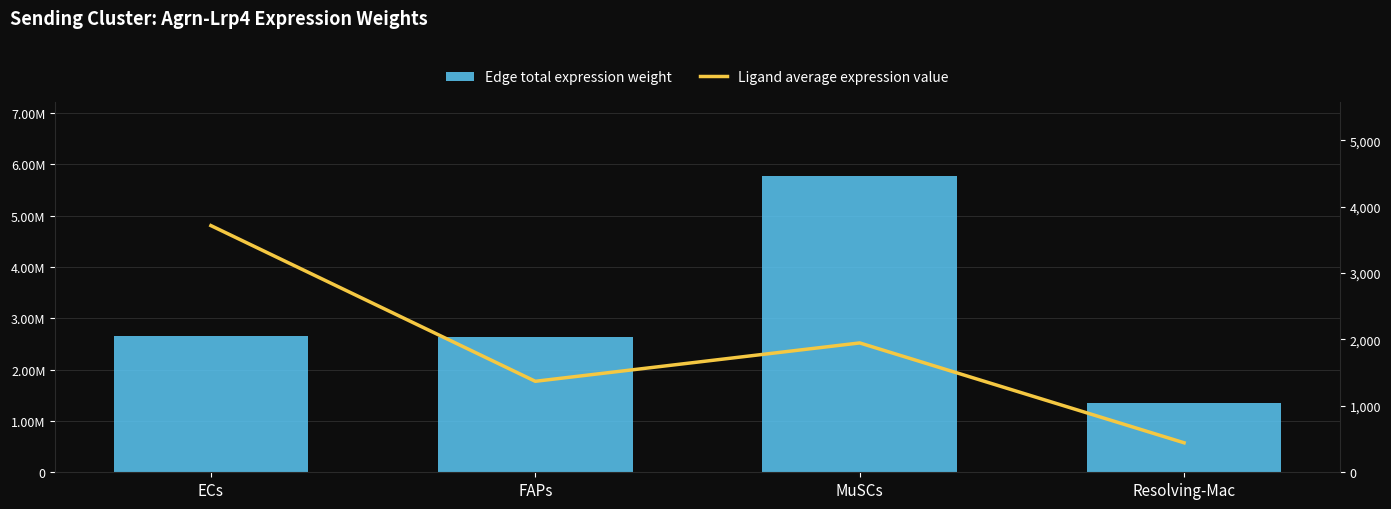

What are all the series names shown in the legend?

Edge total expression weight, Ligand average expression value